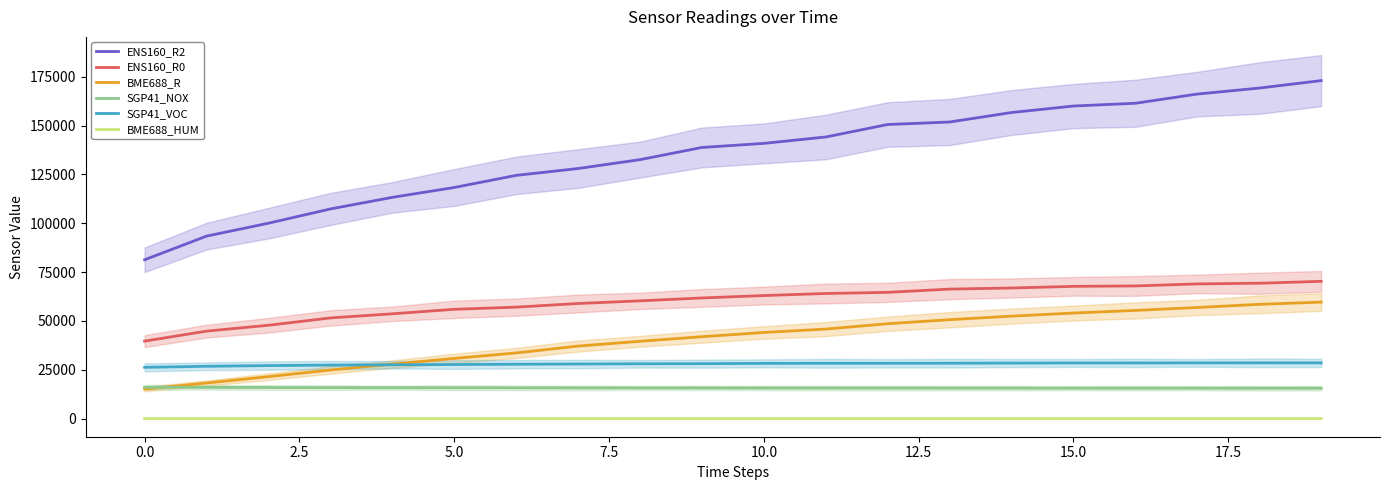

At which category is the sum across all series the highest?

19